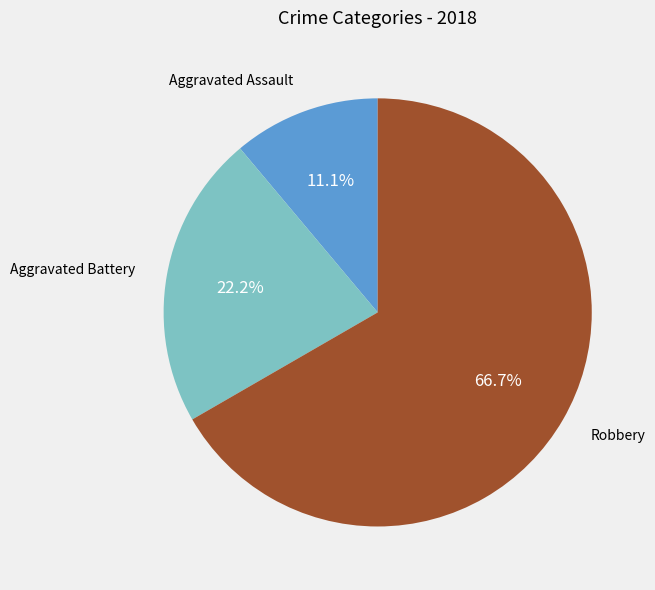

Is there a majority slice in this chart?

Yes